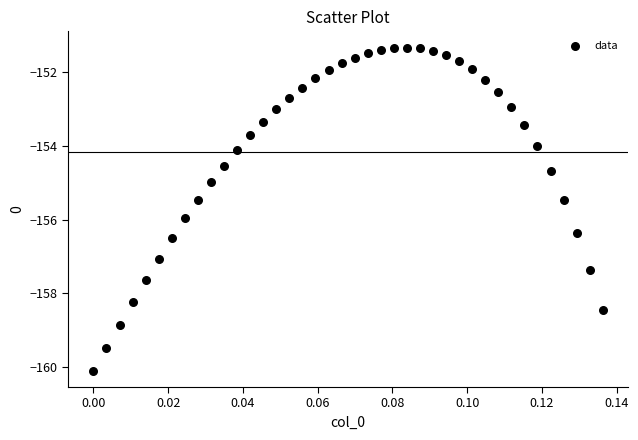

What is the range of Y values (max minus min)?

8.8